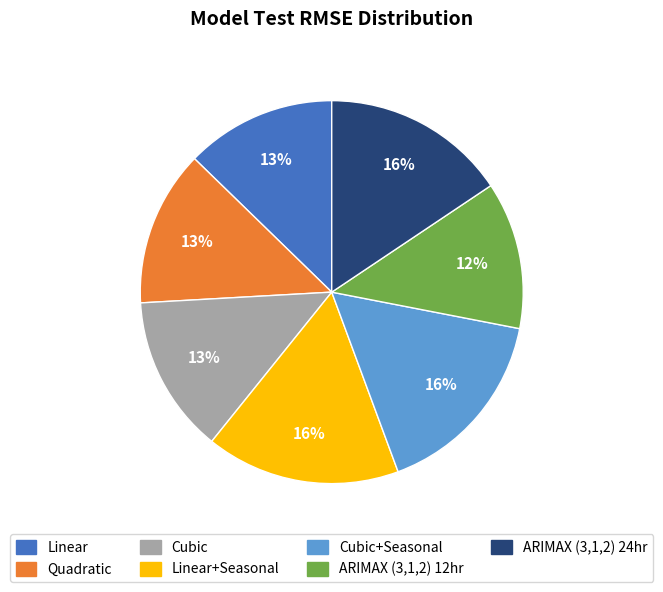

To the nearest percent, what is the difference between the largest and smallest slice percentages?

4%